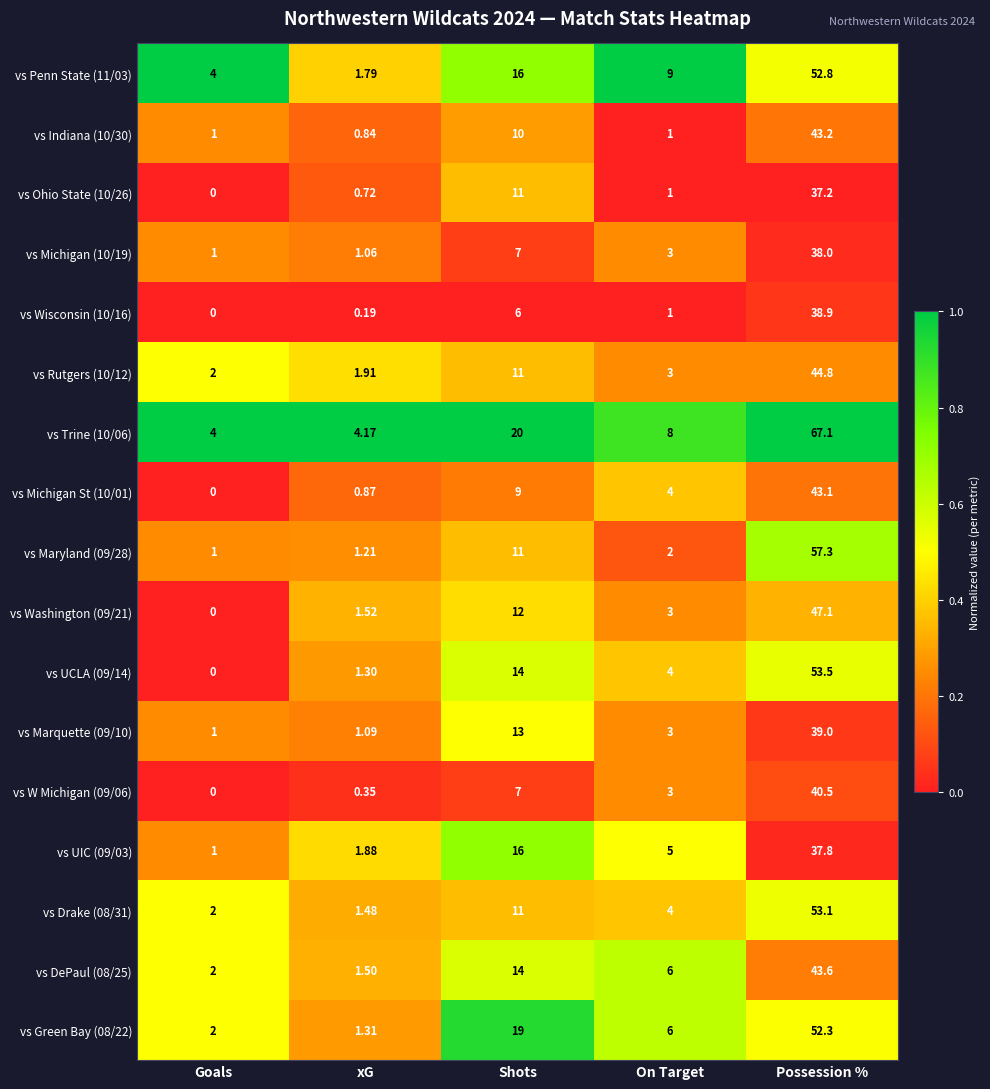

Which category has the lowest value across all series?

Goals